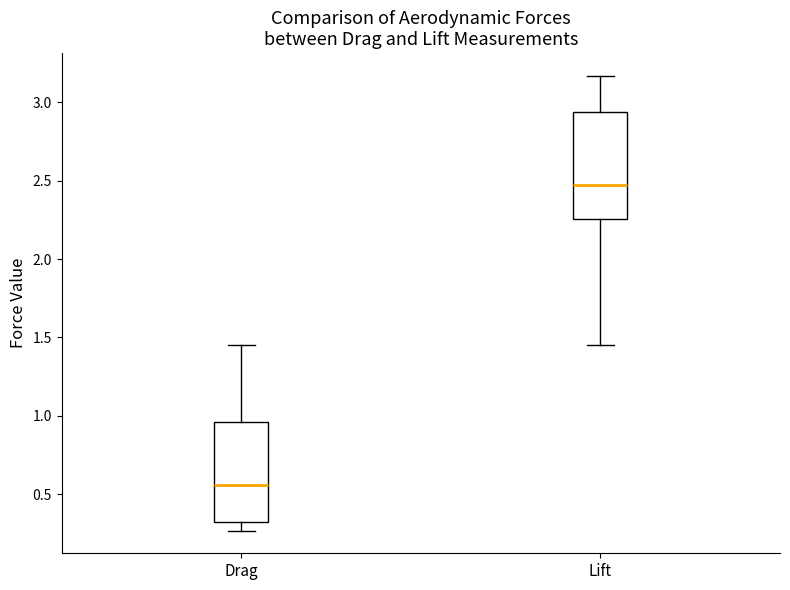

Where does the lower whisker of the box for Lift end on the y-axis? The values are not printed on the chart, so give them approximately, as read against the axis.

1.45